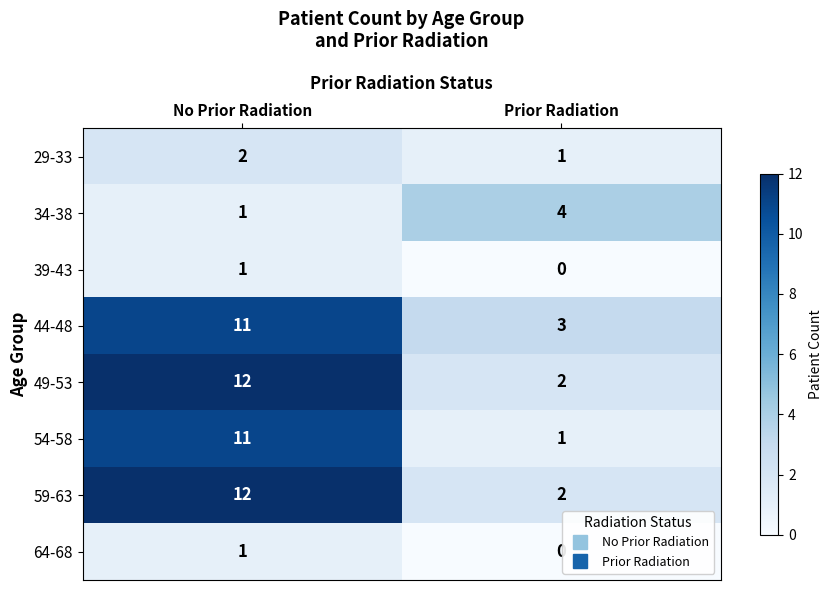

The value of 34-38 at Prior Radiation is 2. True or false?

False